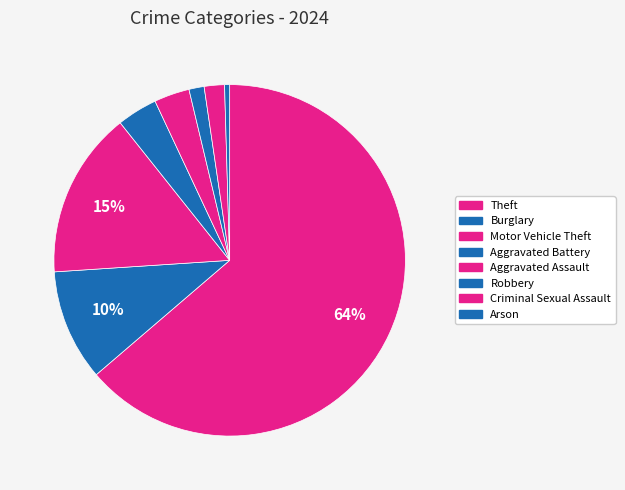

Count the number of slices in the pie.

8